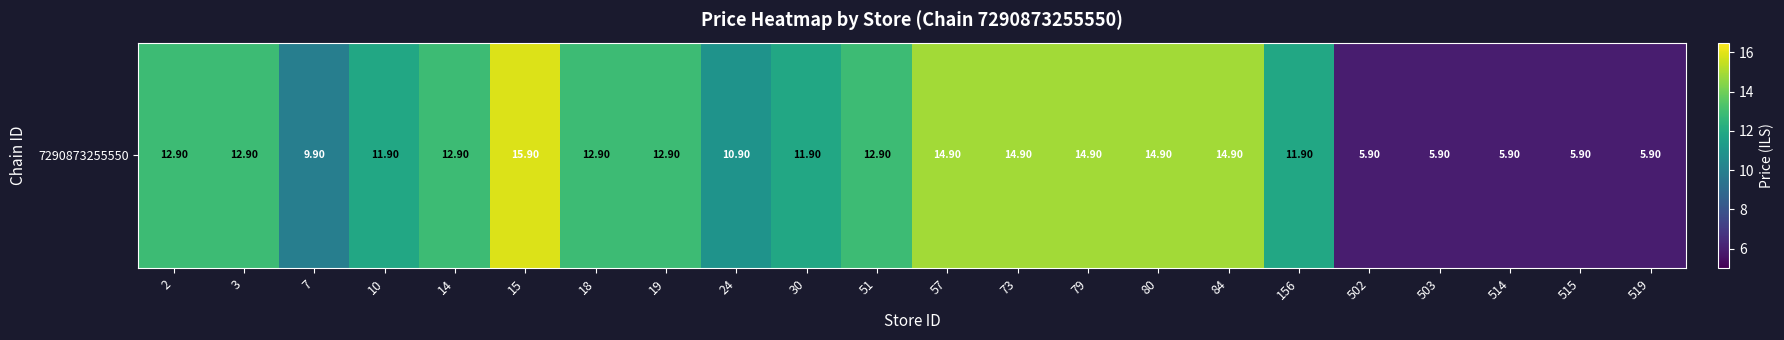

What is the smallest value displayed?

5.9